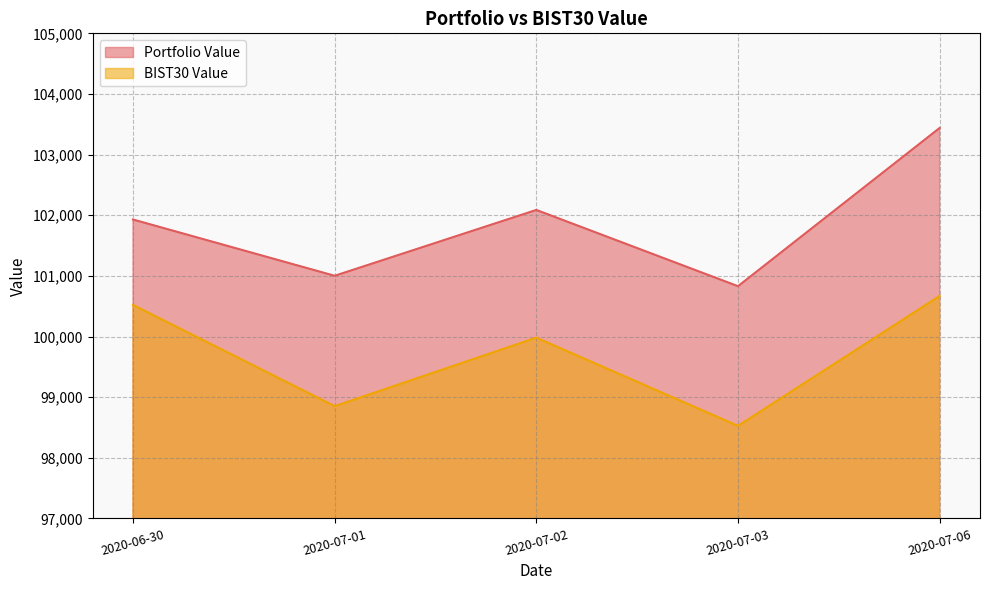

Which series has the largest range (max minus min)?

Portfolio Value